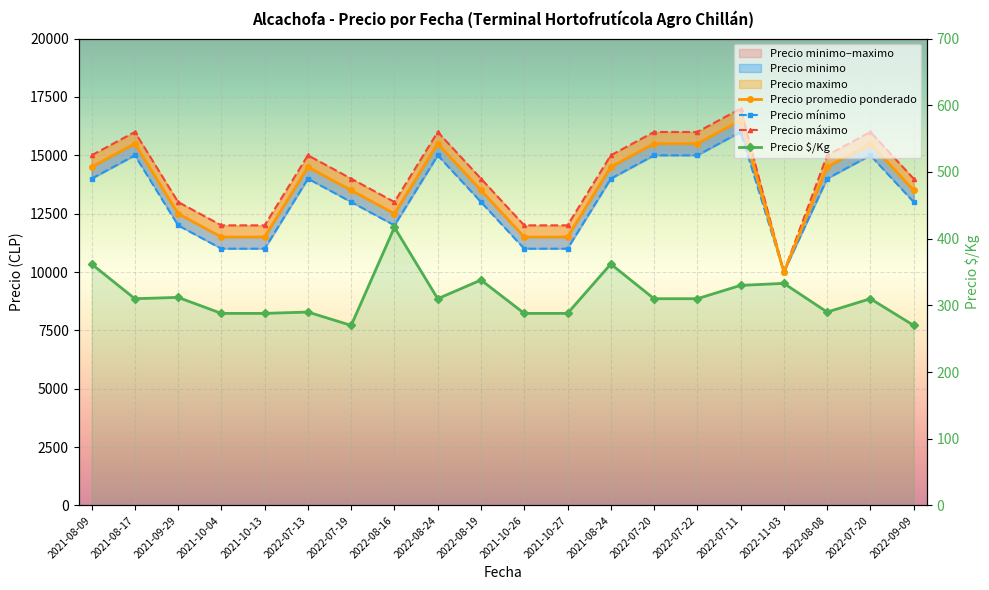

True or false: Precio maximo and Precio $/Kg cross at least once.

False